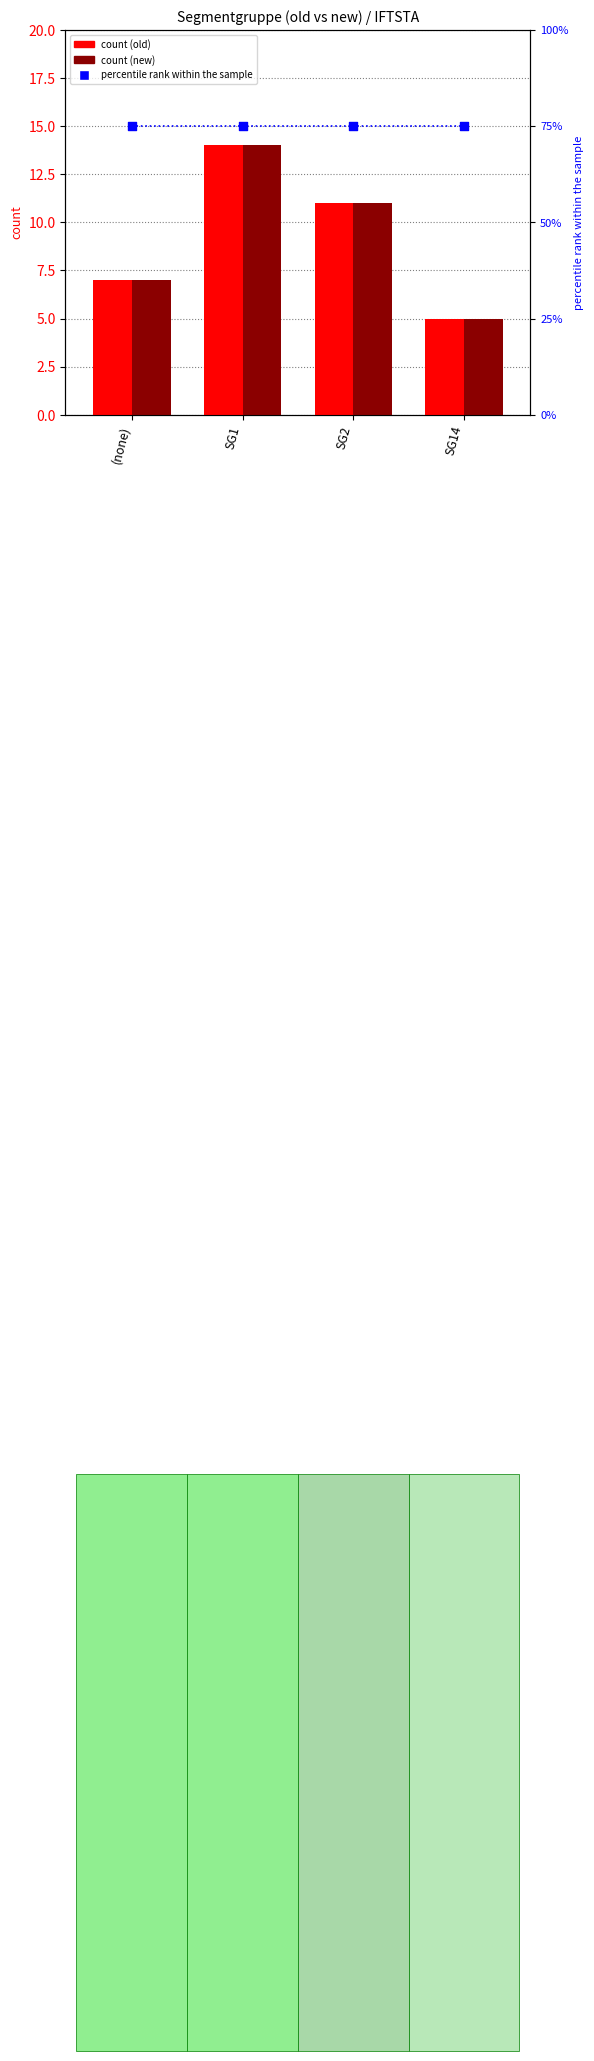

At which category is the sum across all series the highest?

SG1